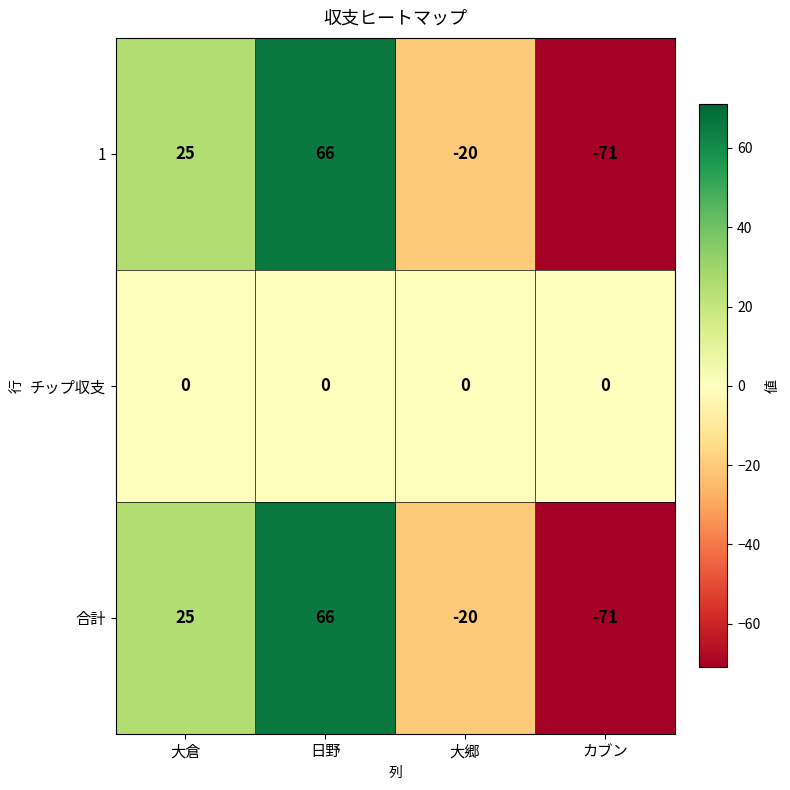

How many distinct data groups are displayed?

3